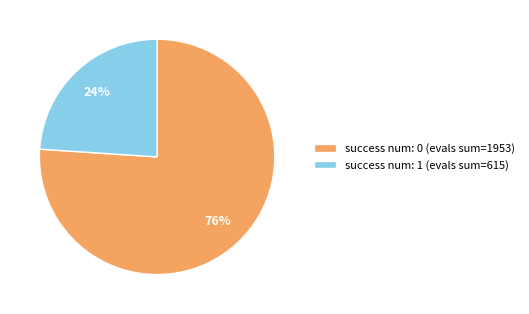

To the nearest percent, what is the difference between the success num: 1 (evals sum=615) and success num: 0 (evals sum=1953) slice percentages?

52%